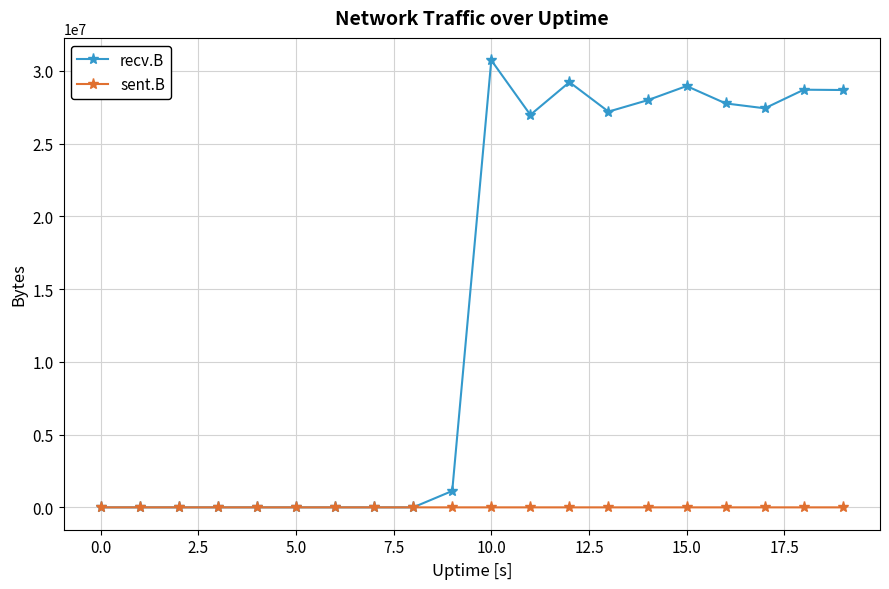

Rank the series by their maximum value, from lowest to highest.

sent.B, recv.B